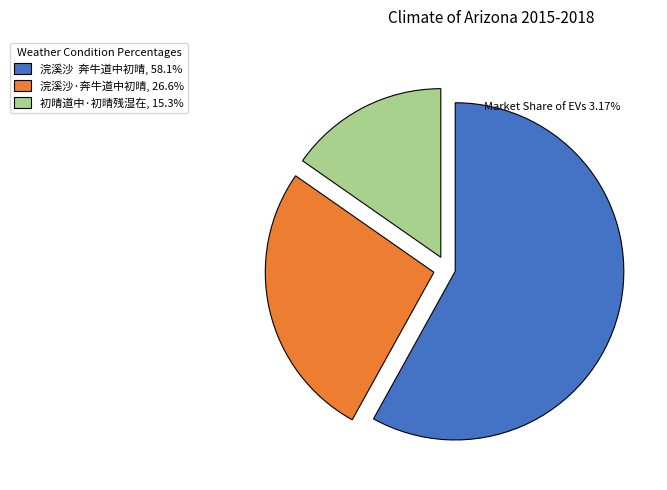

Is there any slice that represents more than half of the pie?

Yes